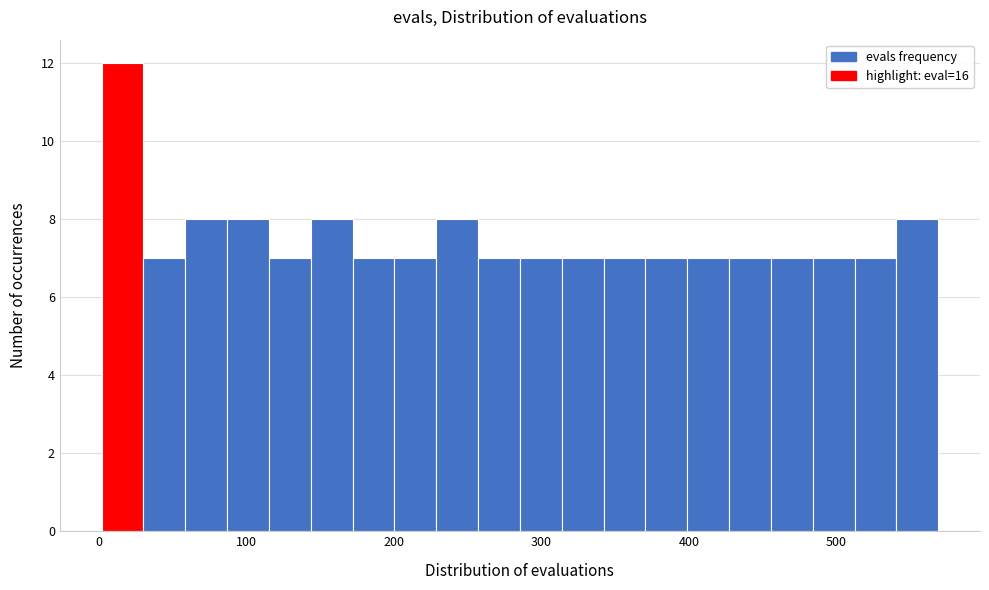

Read against the x-axis, roughly where is the centre of the tallest bar?

20